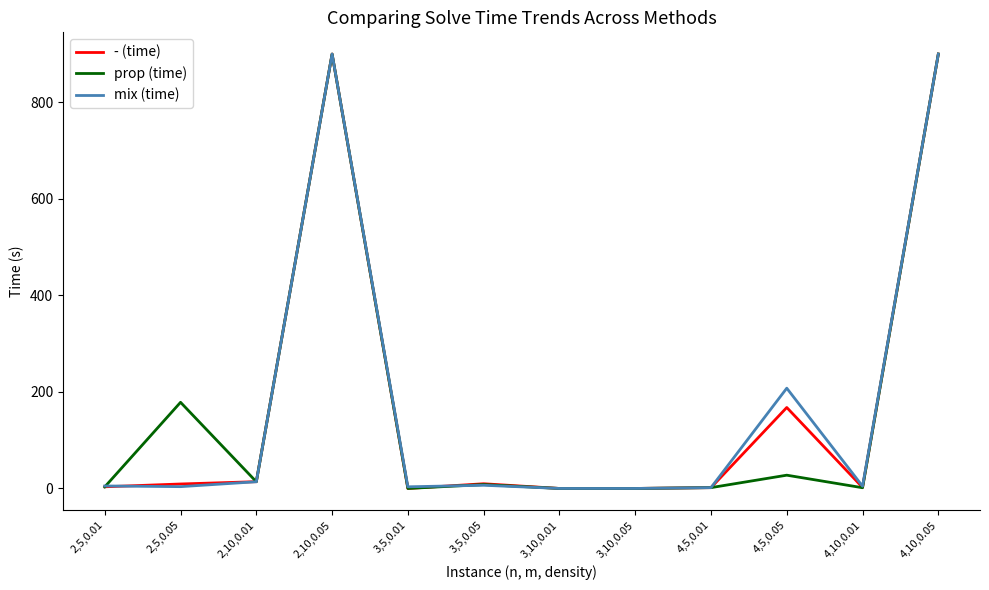

At 4,5,0.05, list the series in order from largest to smallest.

mix (time), - (time), prop (time)